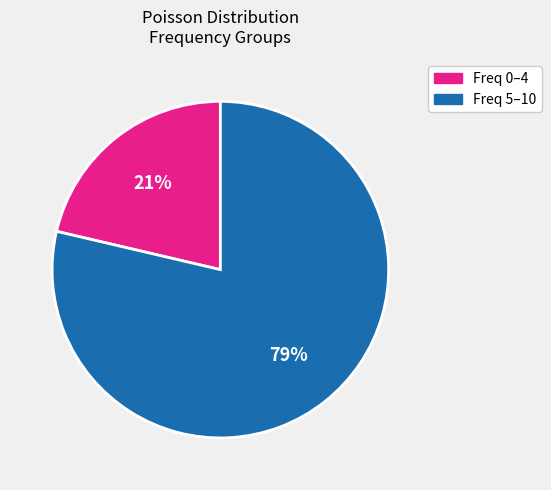

To the nearest percent, what is the average slice percentage?

50%